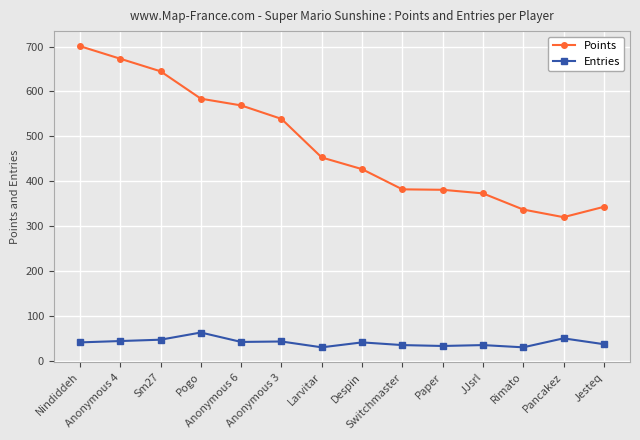

At which label does Points first exceed 453?

Nindiddeh